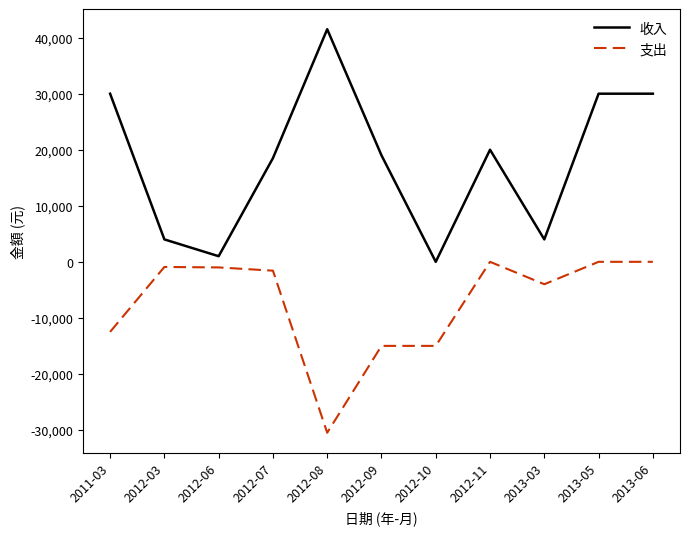

Which series has the widest spread of values?

收入